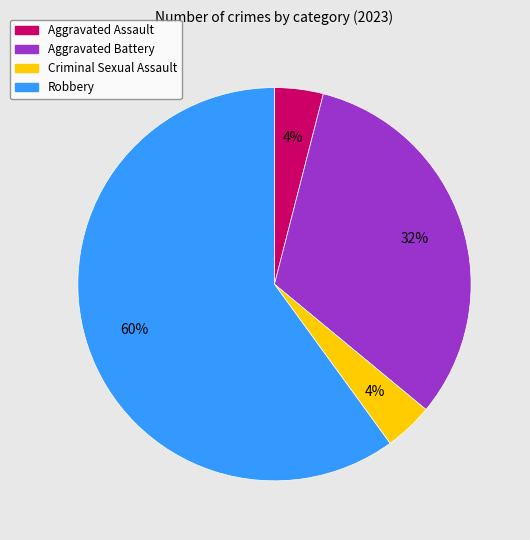

To the nearest percent, what is the difference between the largest and smallest slice percentages?

56%